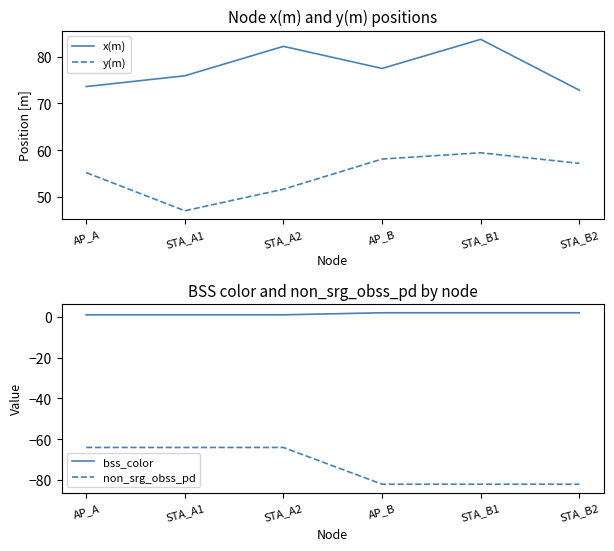

Which category has the highest value in the x(m) series?

STA_B1